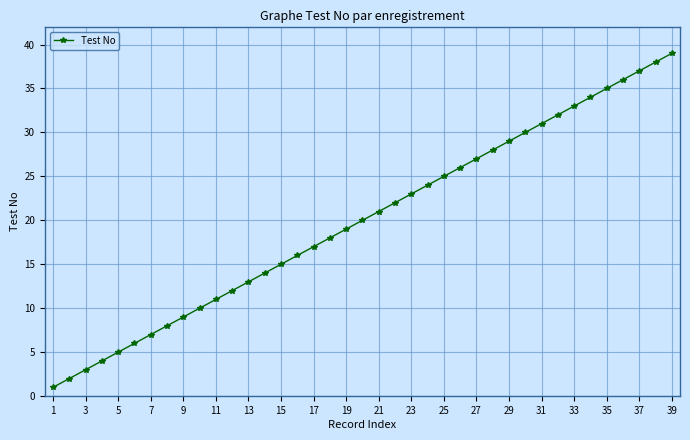

What is the minimum value shown in the chart?

1